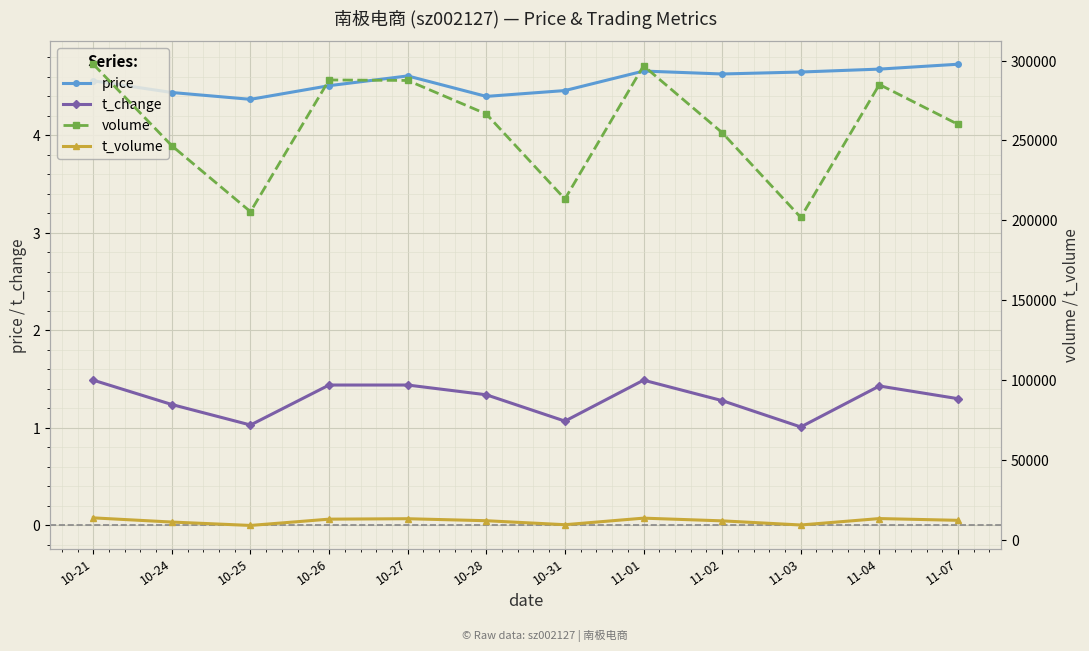

What is the sum of the price values at 10-31 and 10-27?

9.1